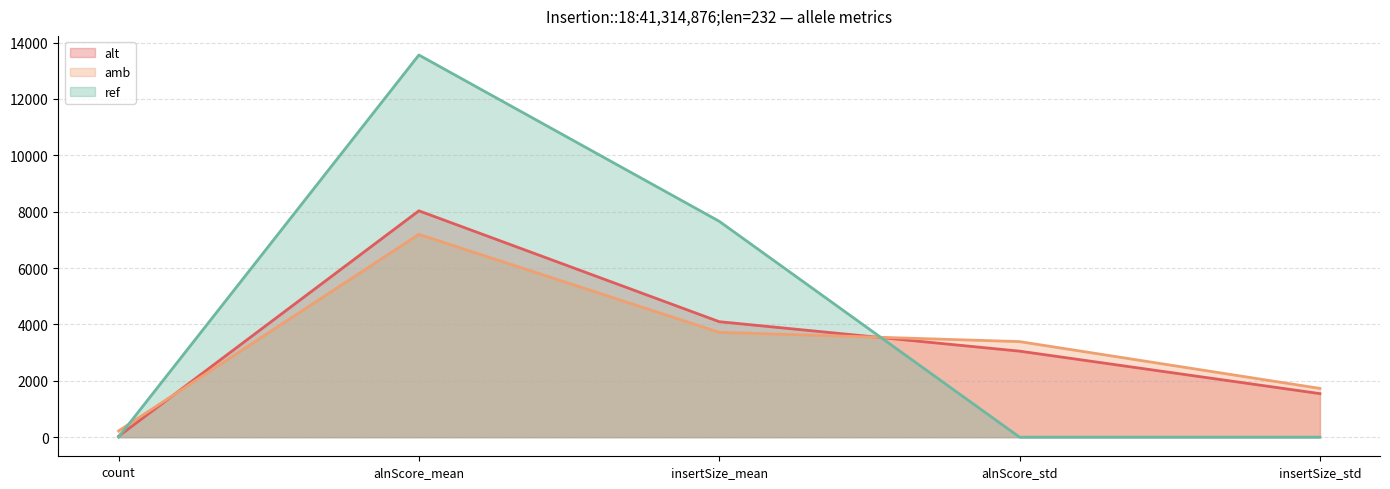

Where is amb nearest to the value 3708?

insertSize_mean